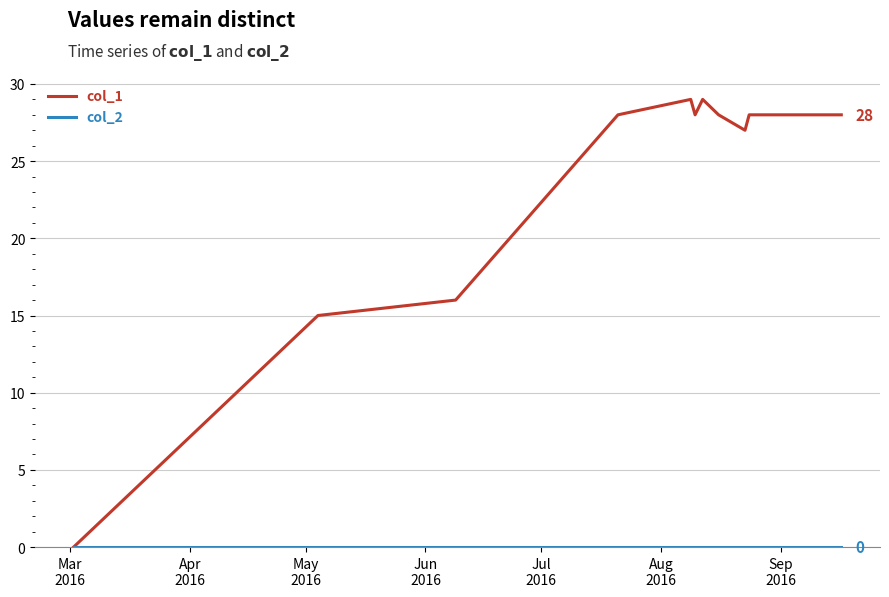

Which series has the largest range (max minus min)?

col_1